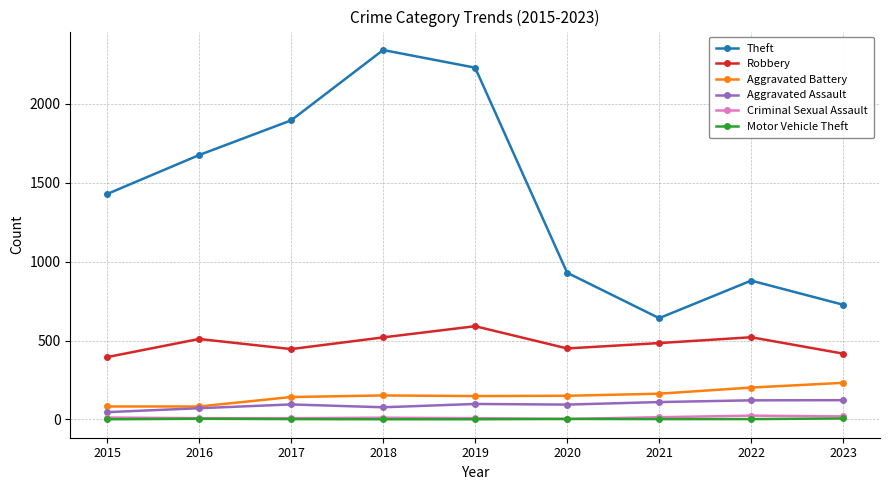

True or false: Robbery has a value of 521 at 2022.

True